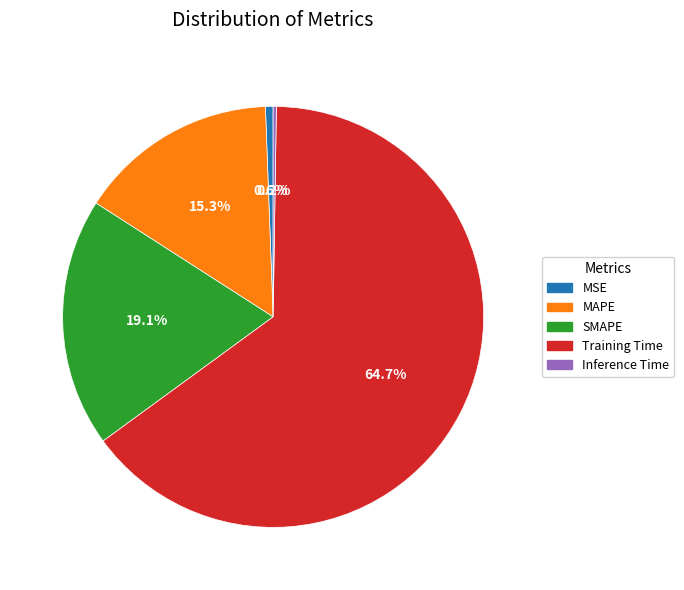

Which slice represents more than half of the pie?

Training Time